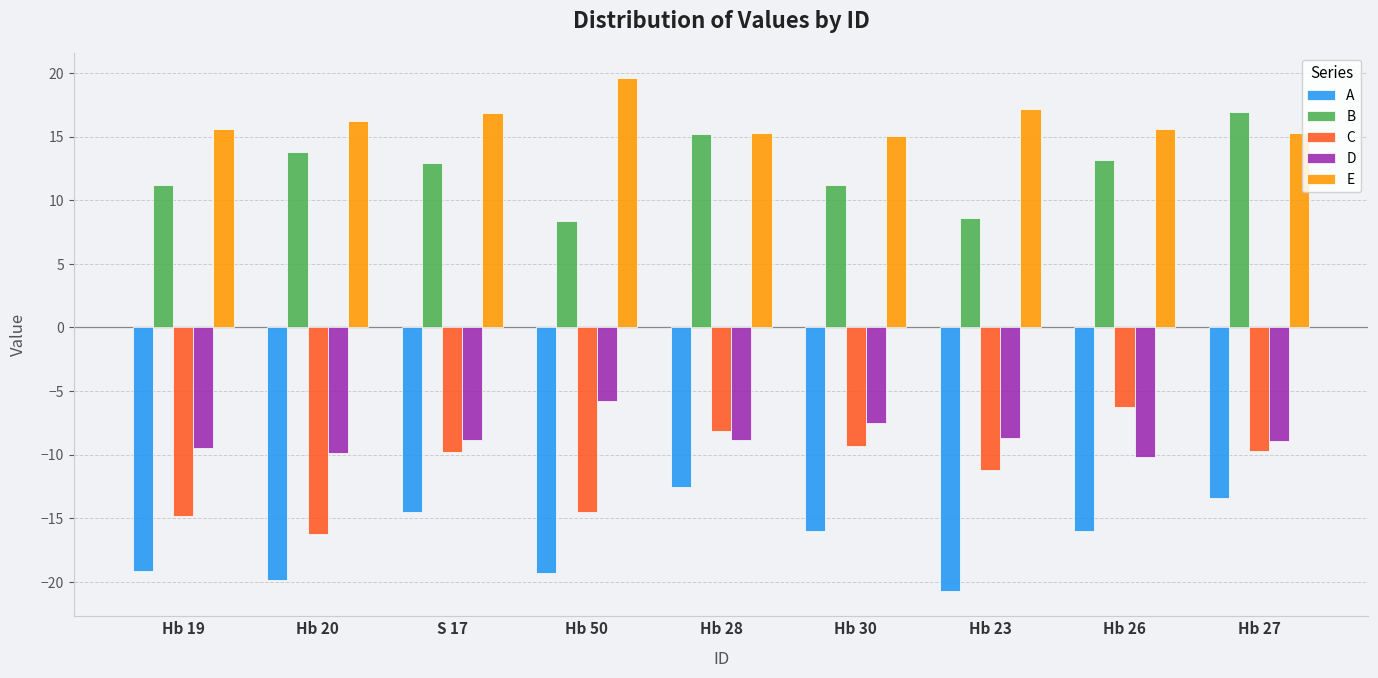

What is the minimum value shown in the chart?

-20.7